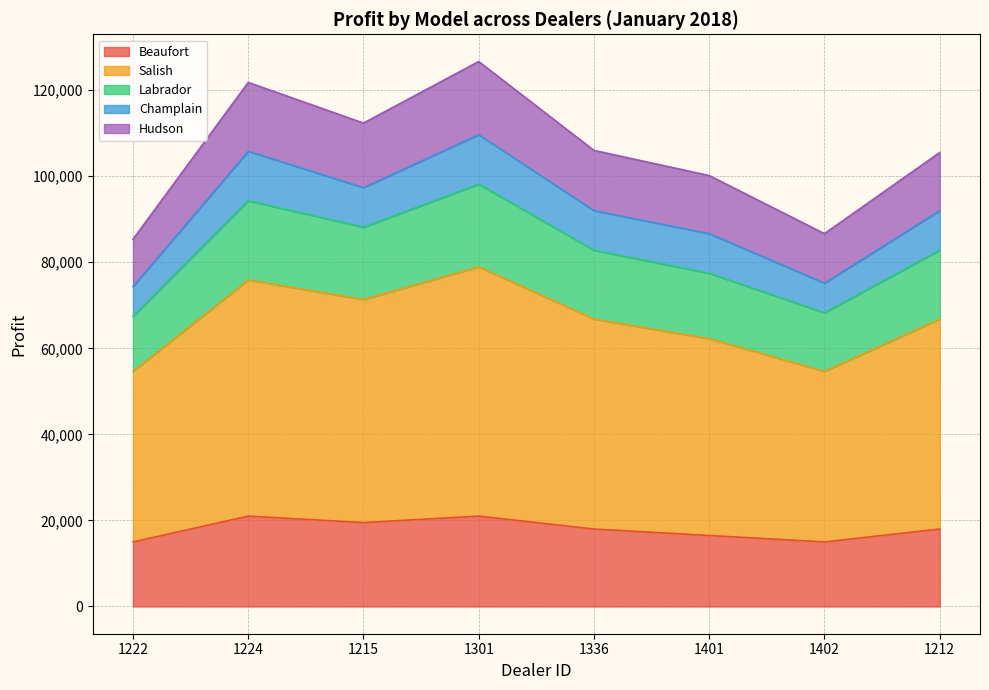

What is the smallest value displayed?

15000